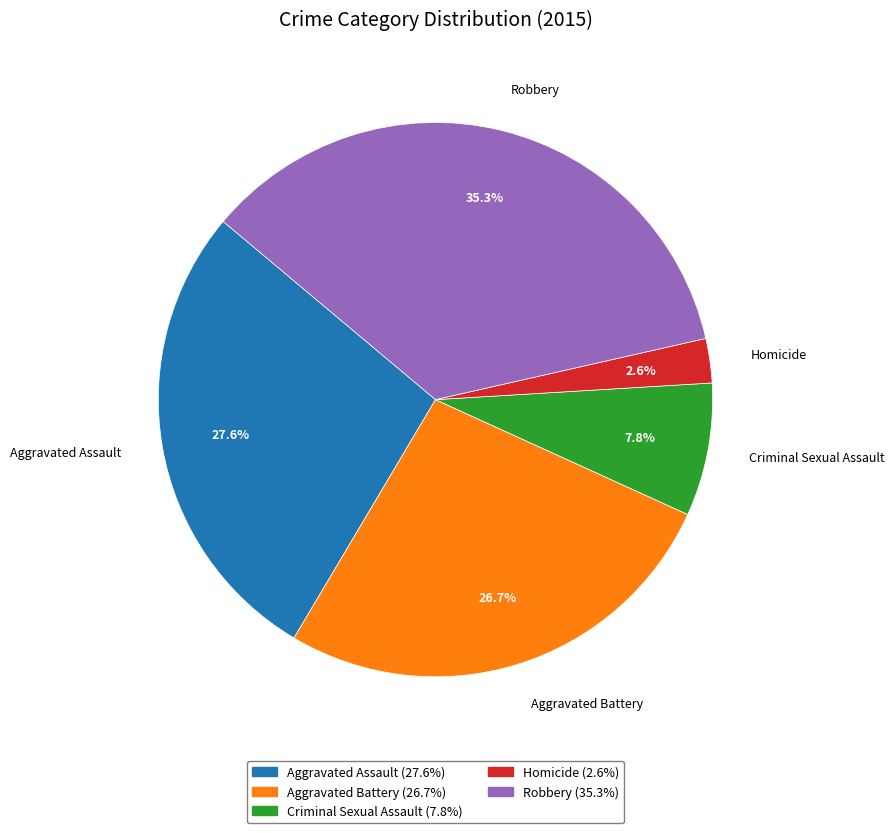

How many segments does this pie chart have?

5